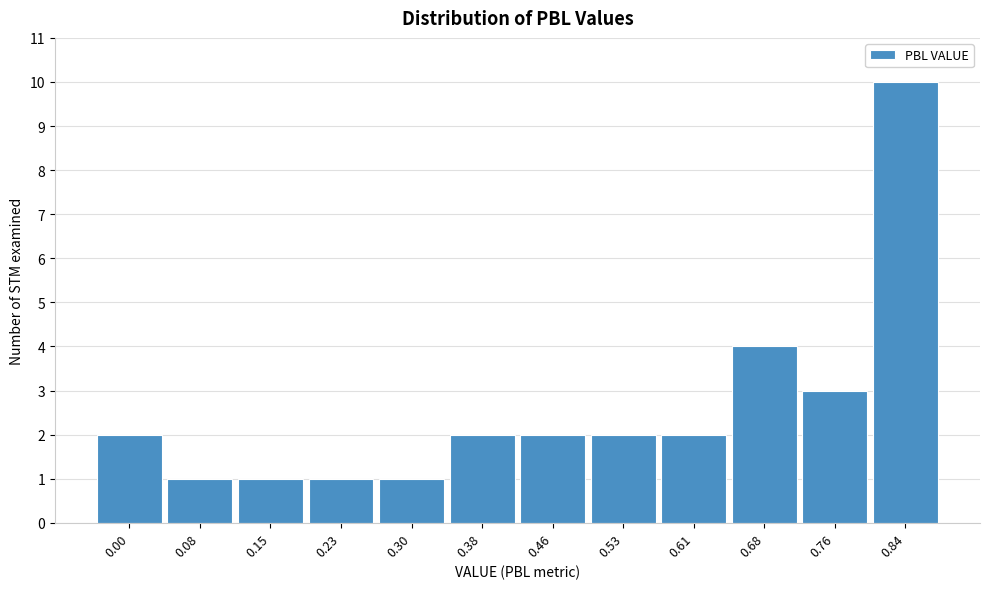

Reading left to right, extract all data points from this chart.

2	1	1	1	1	2	2	2	2	4	3	10